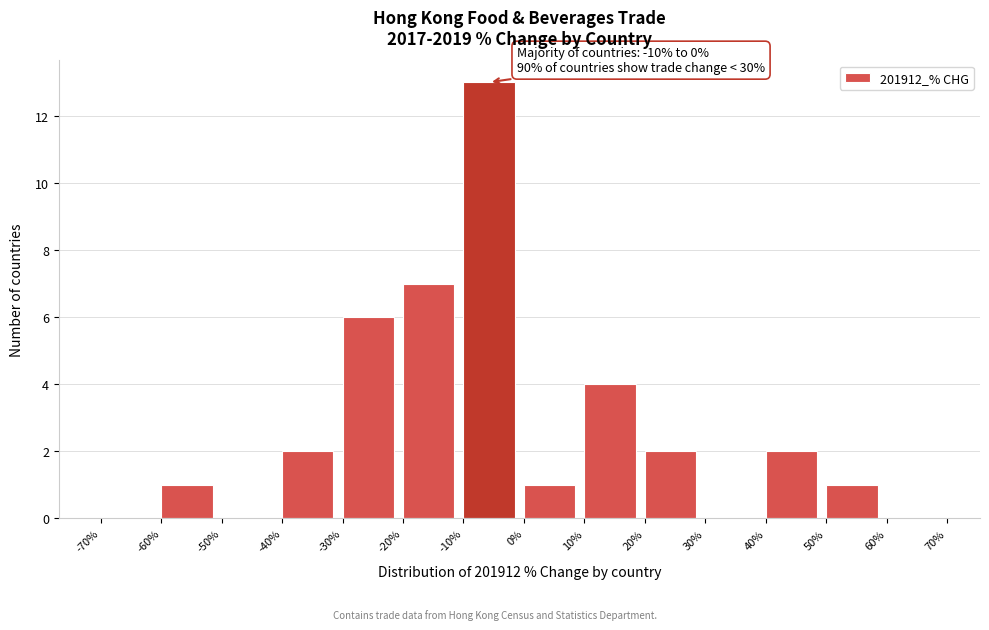

Which range on the x-axis has the tallest bar?

-10% to 0%